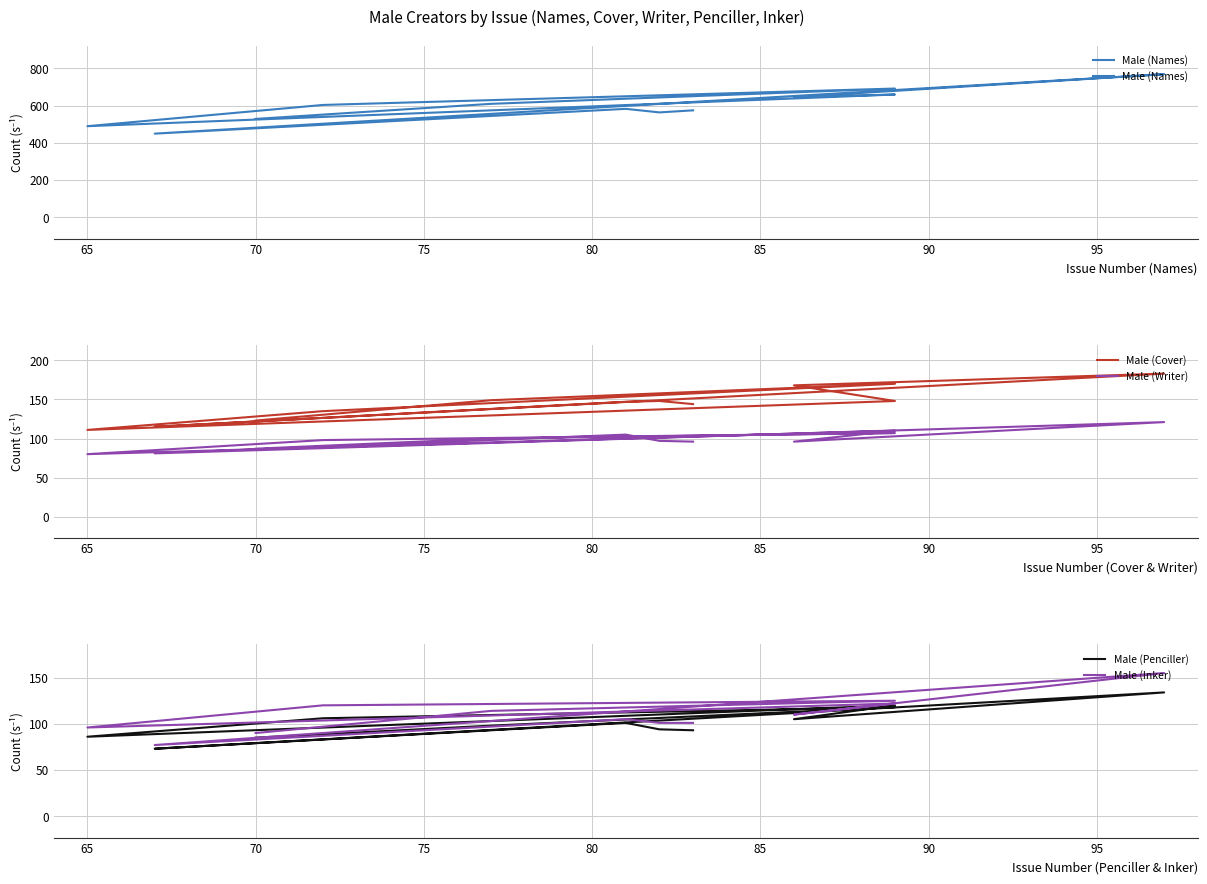

How many data points does each series have?

12